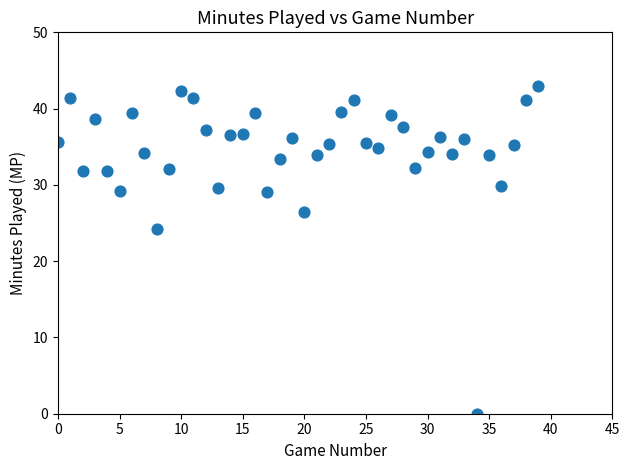

What is the range of Y values (max minus min)?

43.0